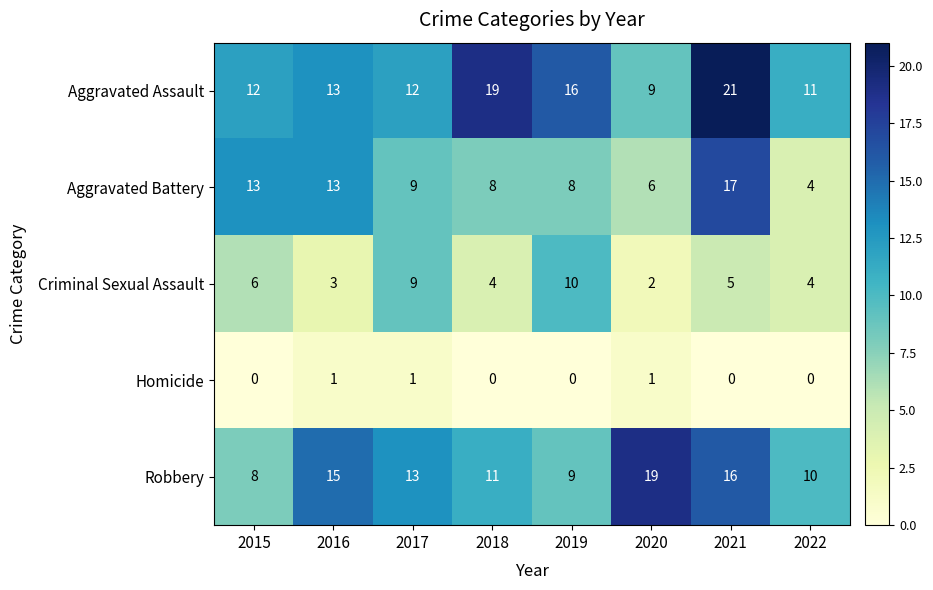

Which category has the highest value across all series?

2021